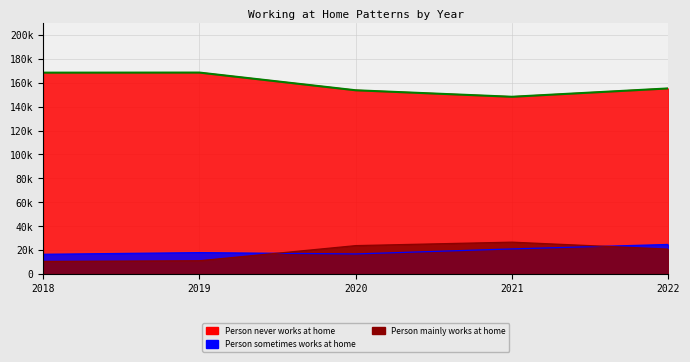

What is the total value across all series at 2019?

197337.2